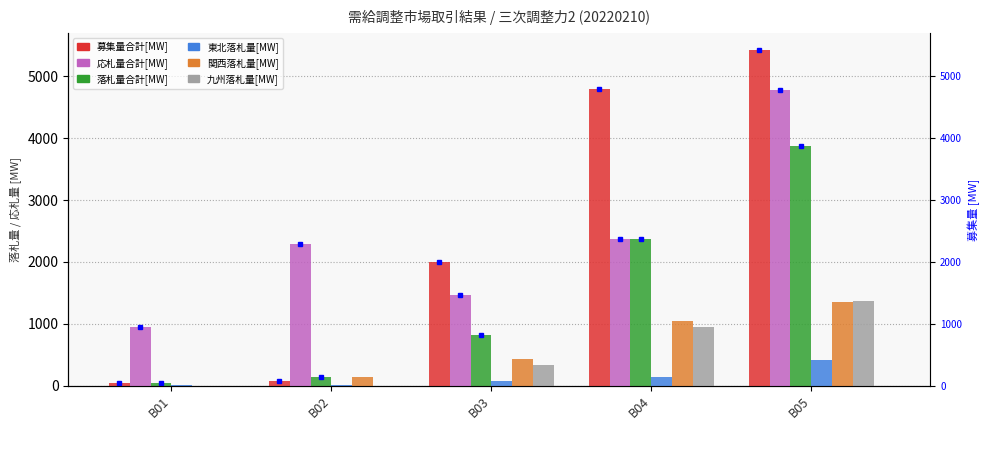

Which label corresponds to the smallest value in the chart?

B01